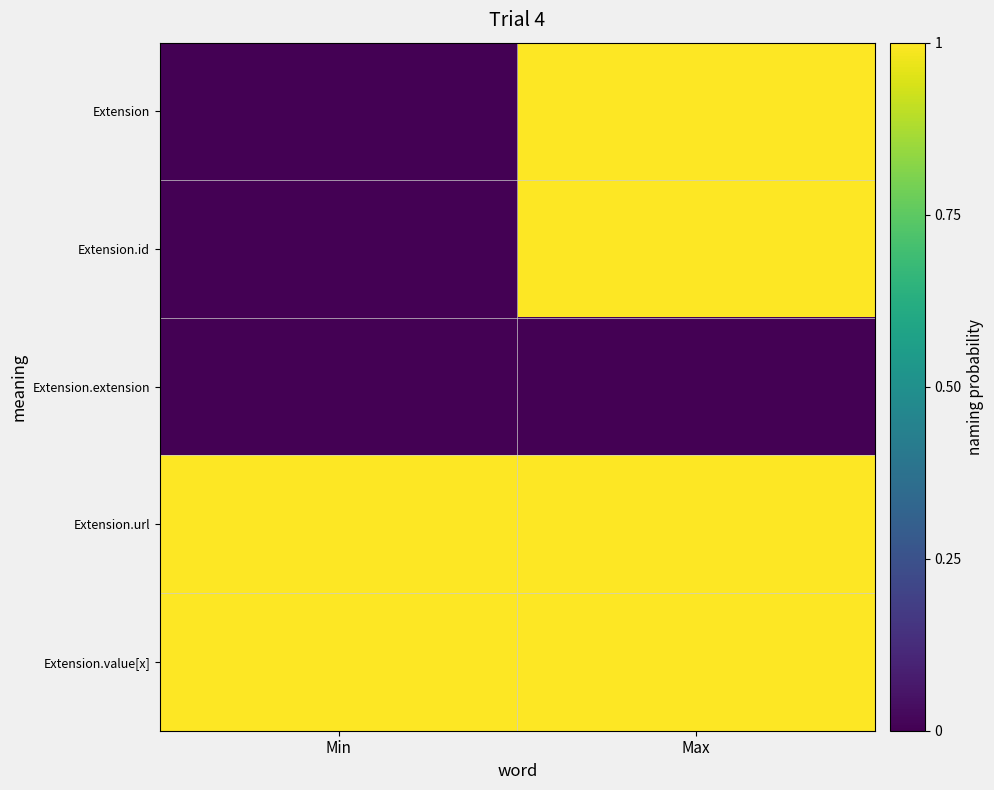

Reading left to right, transcribe all the data shown in this chart.

Extension: Min=0	Max=1
Extension.id: Min=0	Max=1
Extension.extension: Min=0	Max=0
Extension.url: Min=1	Max=1
Extension.value[x]: Min=1	Max=1